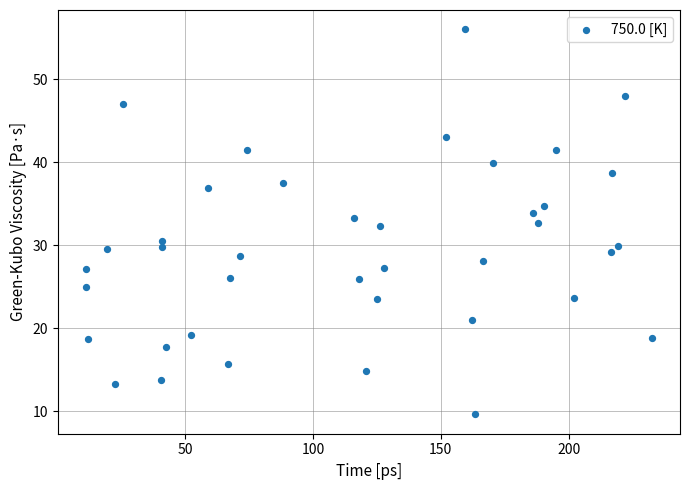

What is the range of X values (max minus min)?

221.4